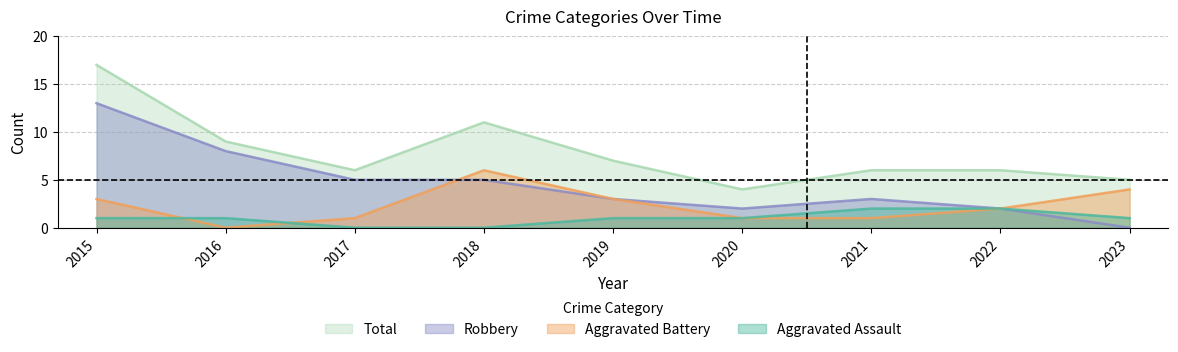

Reading left to right, extract all data points from this chart.

Aggravated Assault: 1	1	0	0	1	1	2	2	1
Aggravated Battery: 3	0	1	6	3	1	1	2	4
Robbery: 13	8	5	5	3	2	3	2	0
Total: 17	9	6	11	7	4	6	6	5